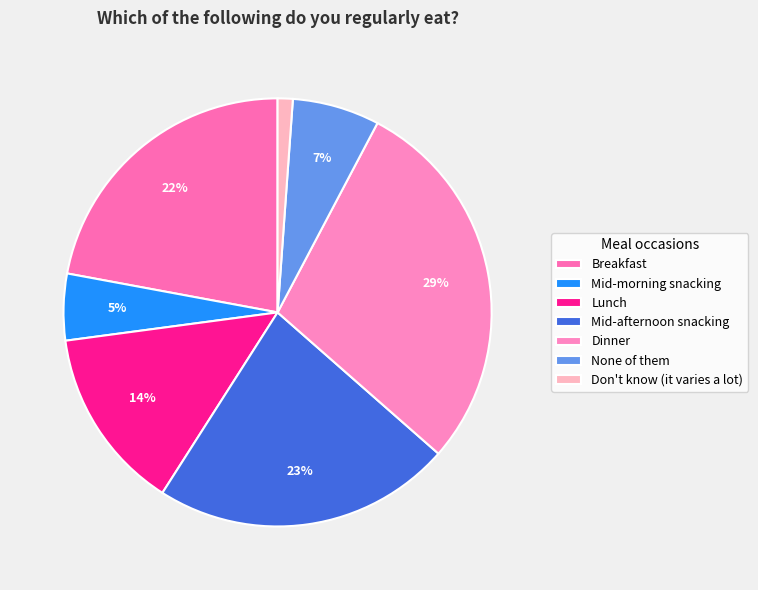

What percentage is the None of them slice, to the nearest percent?

7%